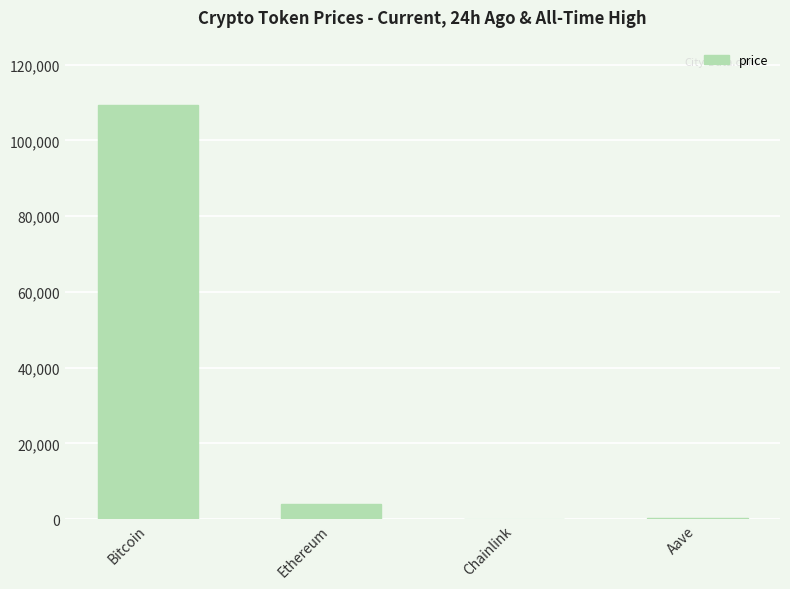

The chart shows a value of 187828.9 at Bitcoin. True or false?

False